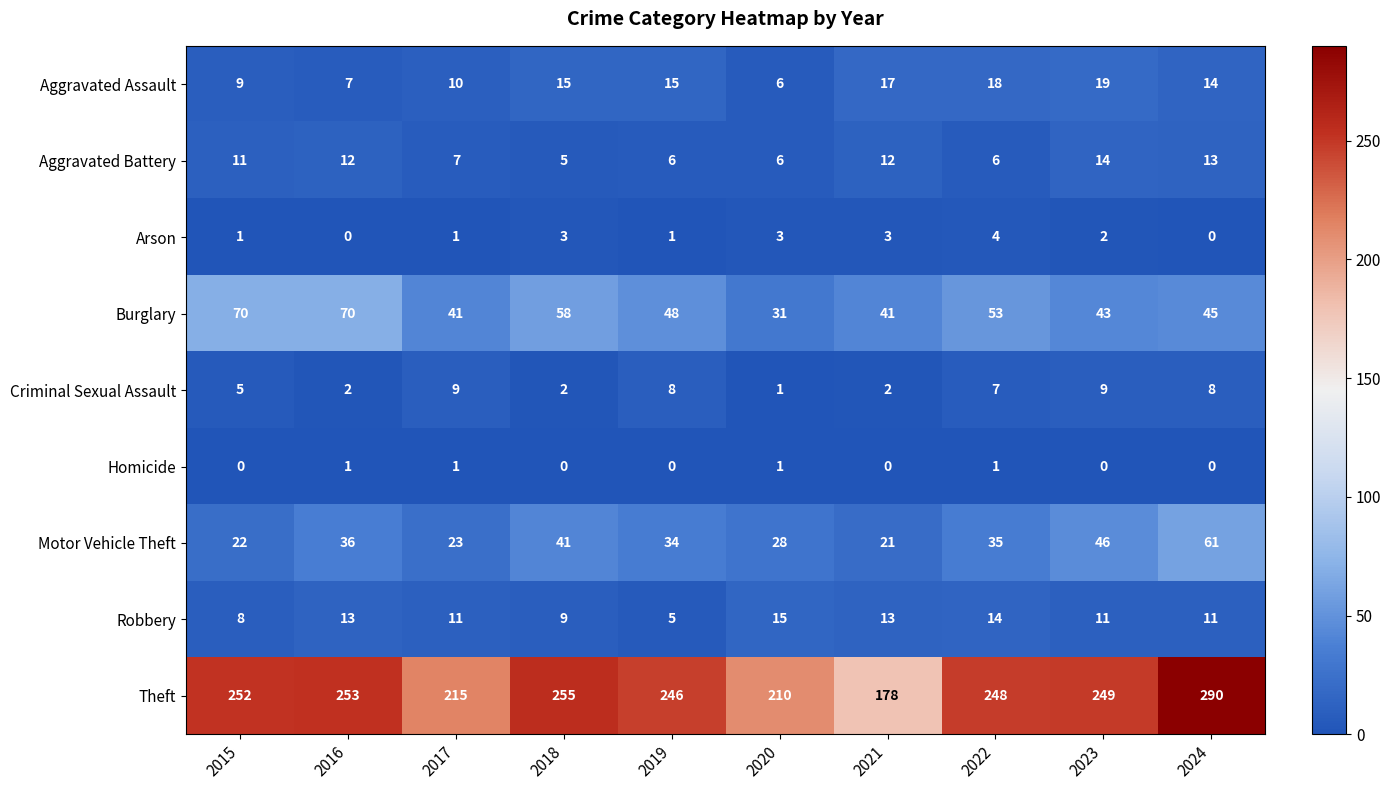

At which label is Burglary closest to 50?

2019